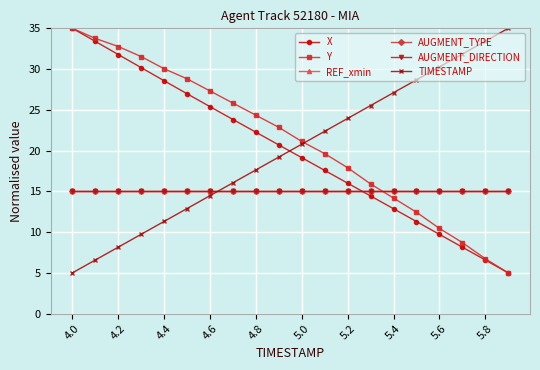

Is this an area chart (filled region under the line)?

No